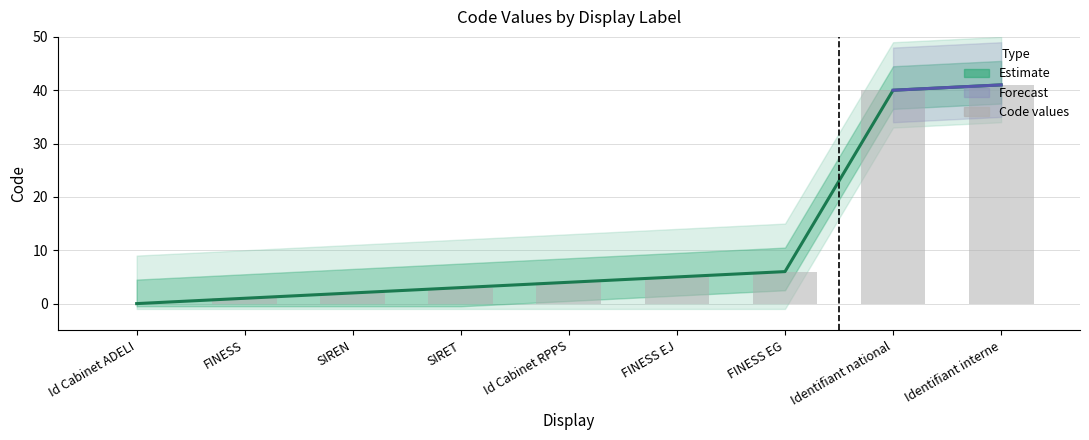

Reading left to right, extract all data points from this chart.

Estimate: 0	1	2	3	4	5	6	40	41
Raw Code values: 0	1	2	3	4	5	6	40	41